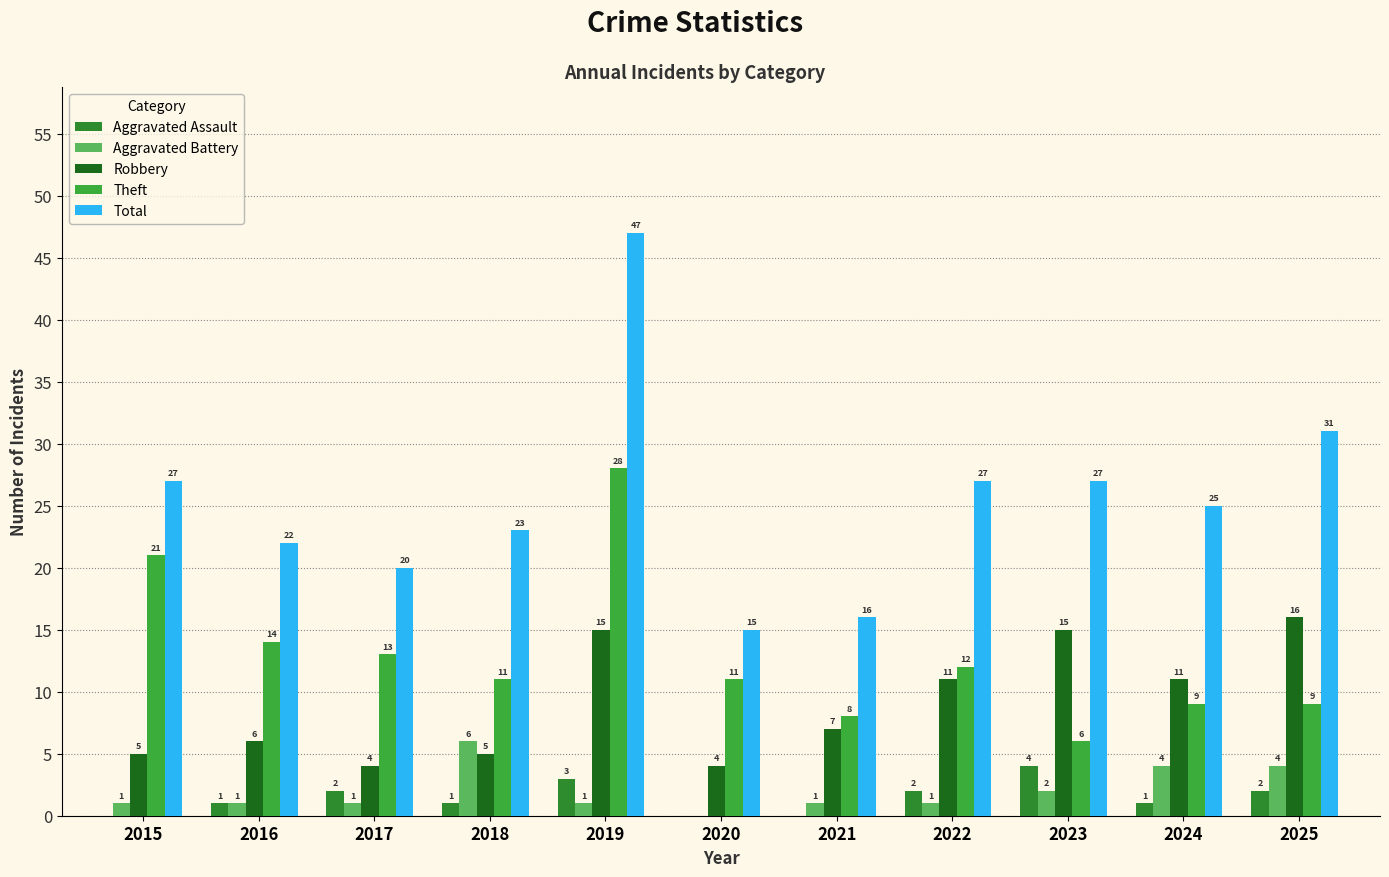

True or false: Theft has a value of 11 at 2020.

True